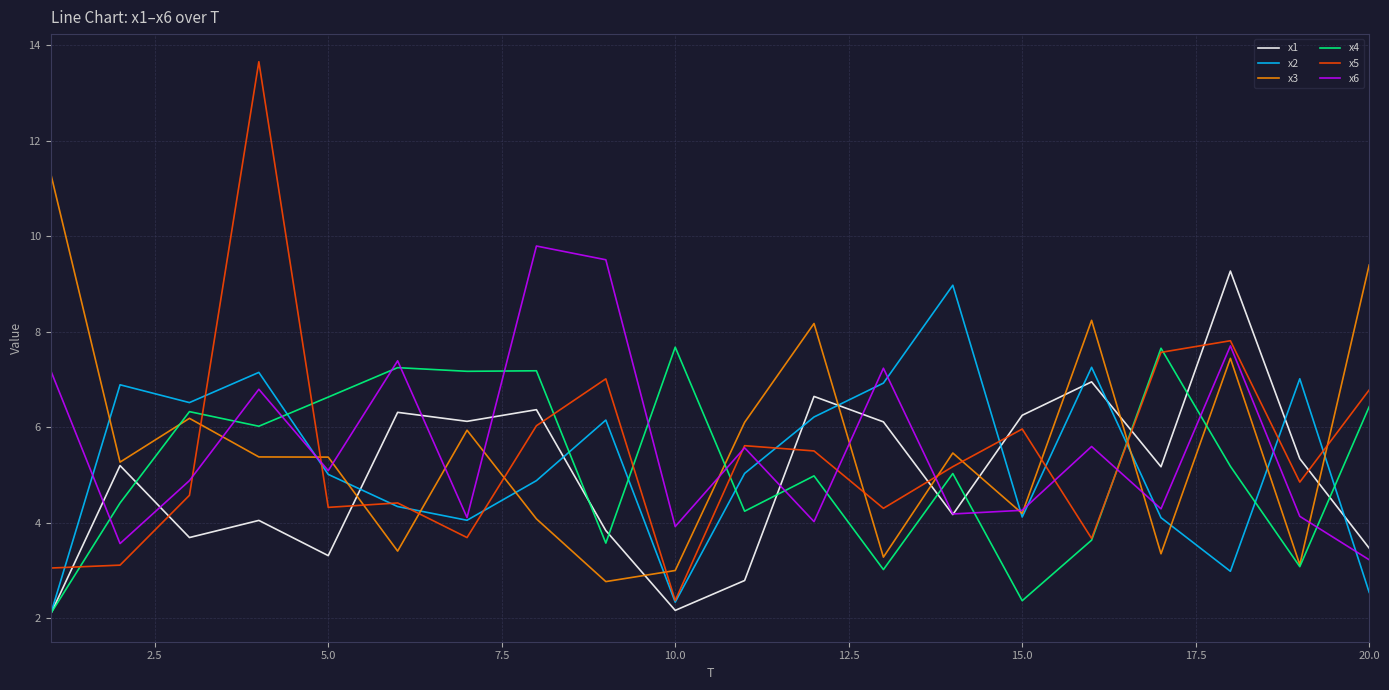

What is the lowest value of the x2 series?

2.1